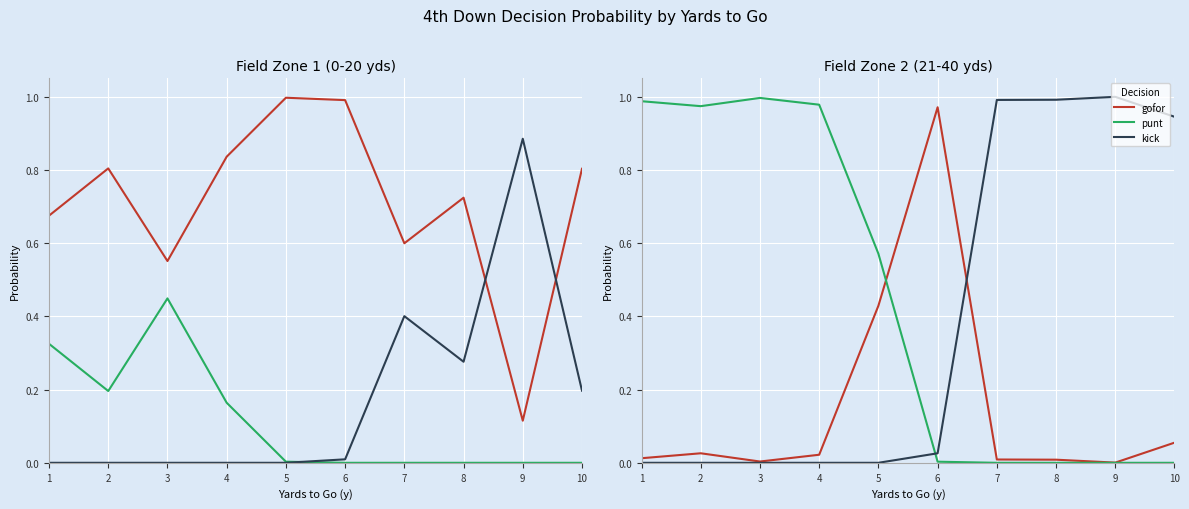

True or false: punt has a value of 1.0 at 4.

True